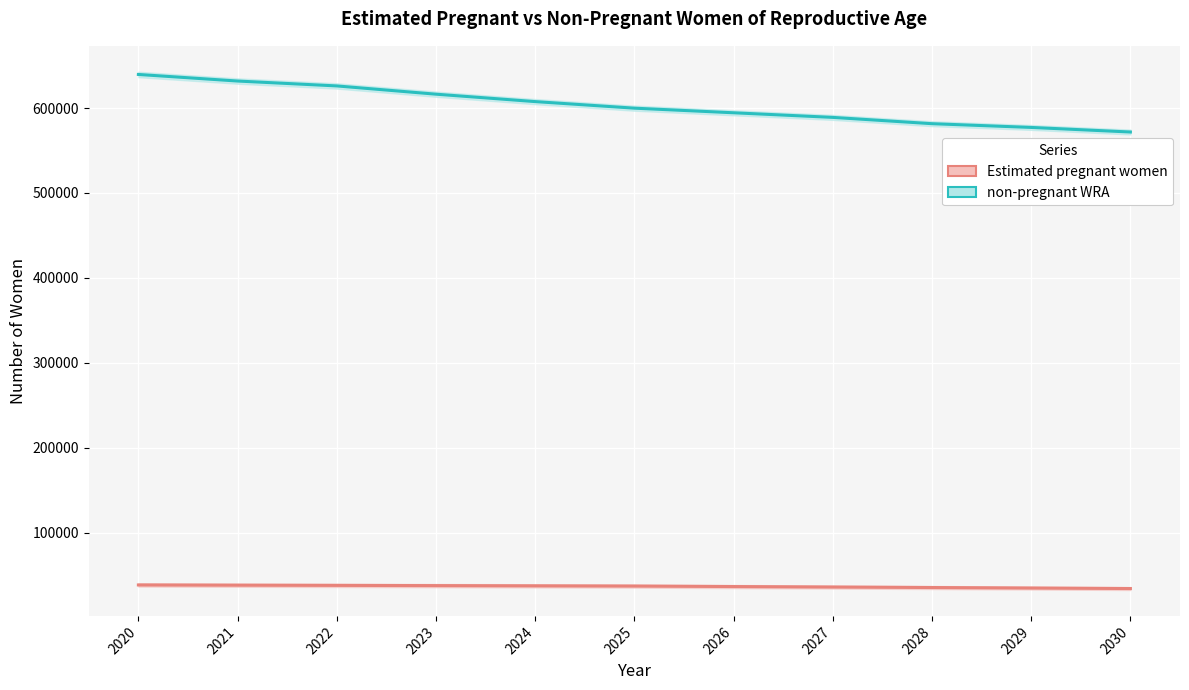

List the series in order of their peak value, lowest first.

Estimated pregnant women, non-pregnant WRA